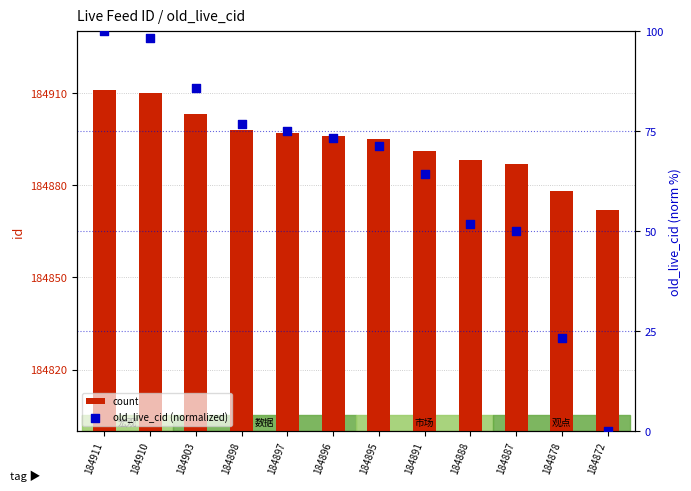

Which series contains the lowest Y value?

old_live_cid (normalized)